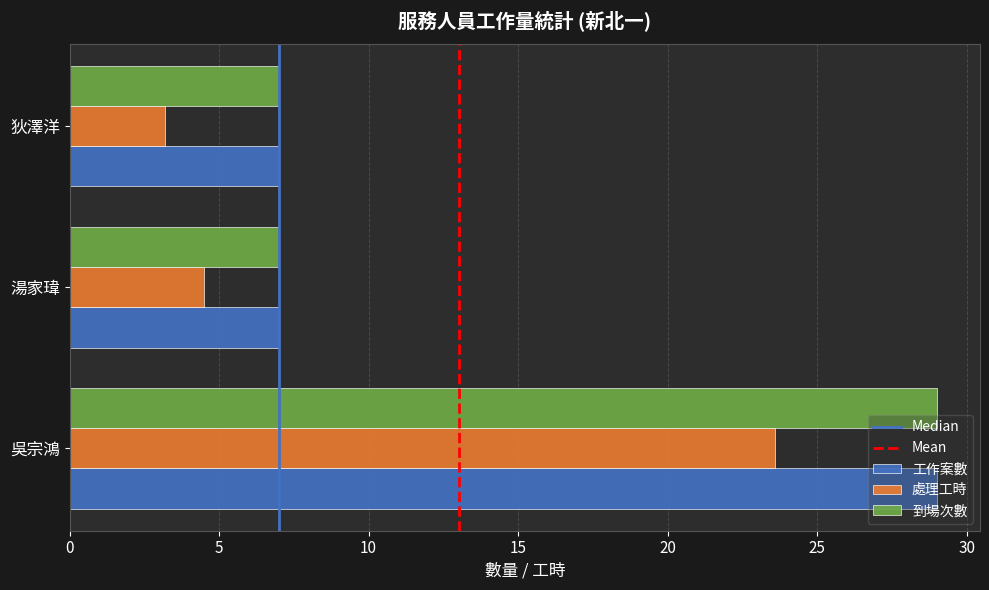

How many categories are shown in the chart?

3